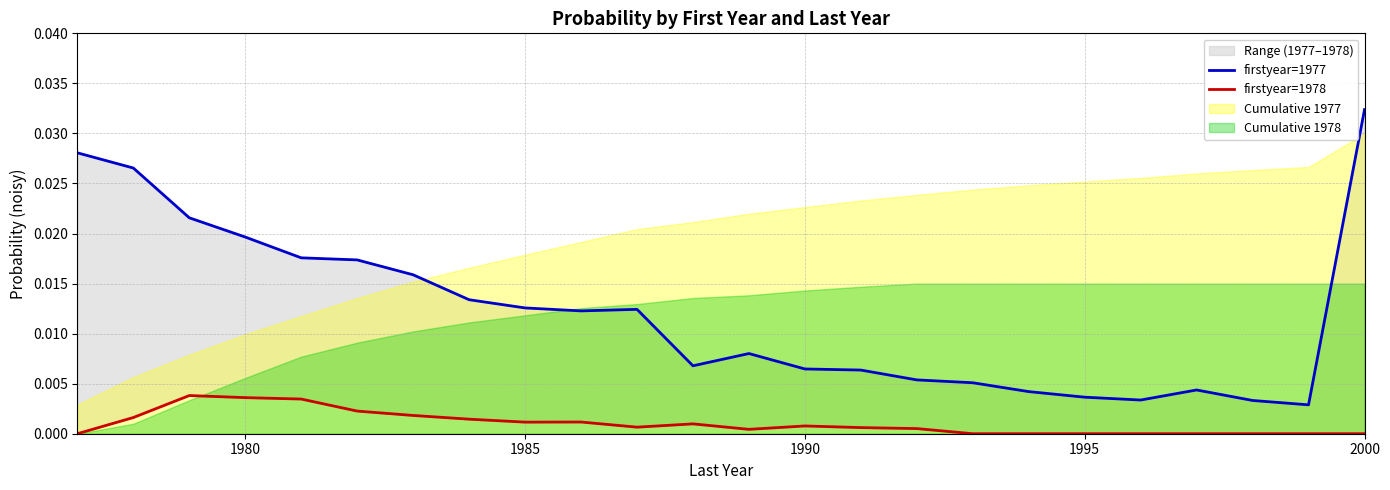

Does the chart have visible grid lines?

Yes